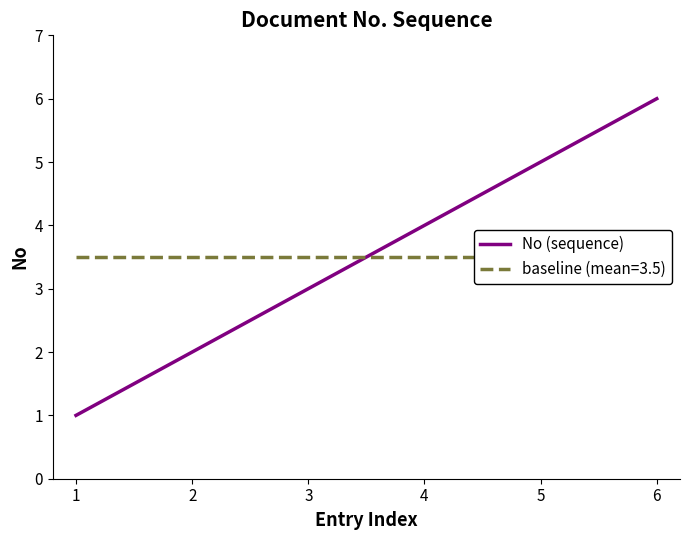

The value at 2 is 1. True or false?

False